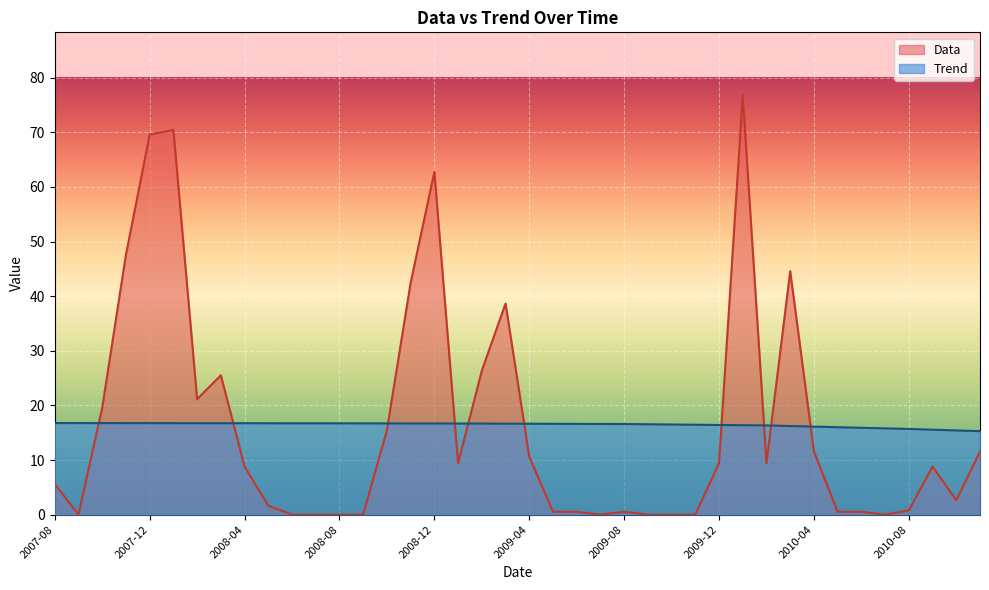

What is the label of the 23rd point from the left?

2009-06